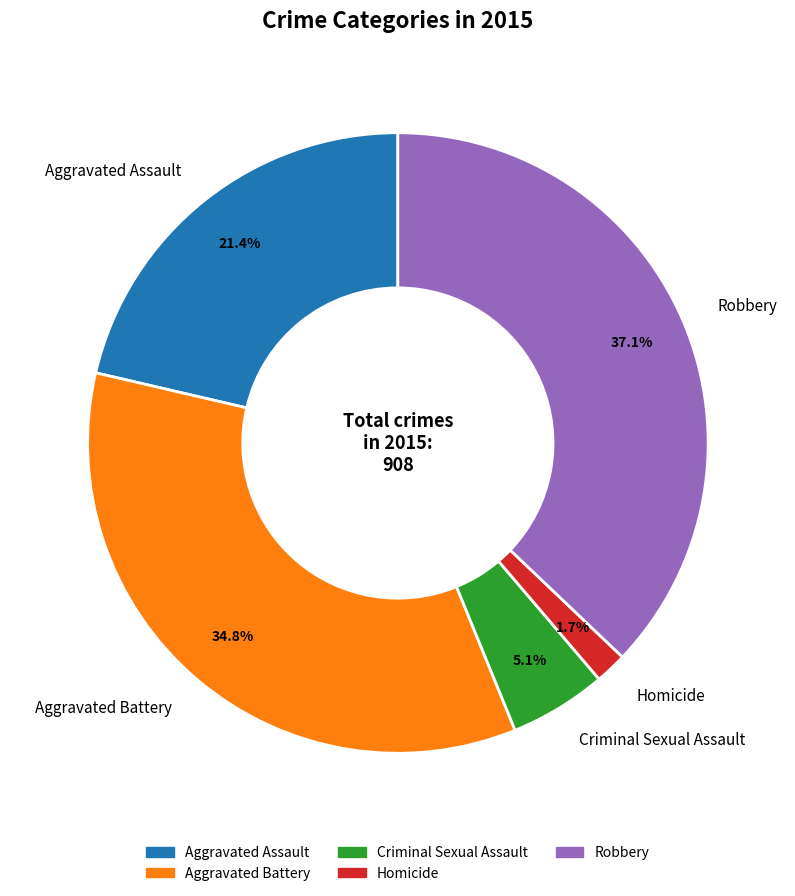

To the nearest percent, what is the difference between the largest and smallest slice percentages?

35%